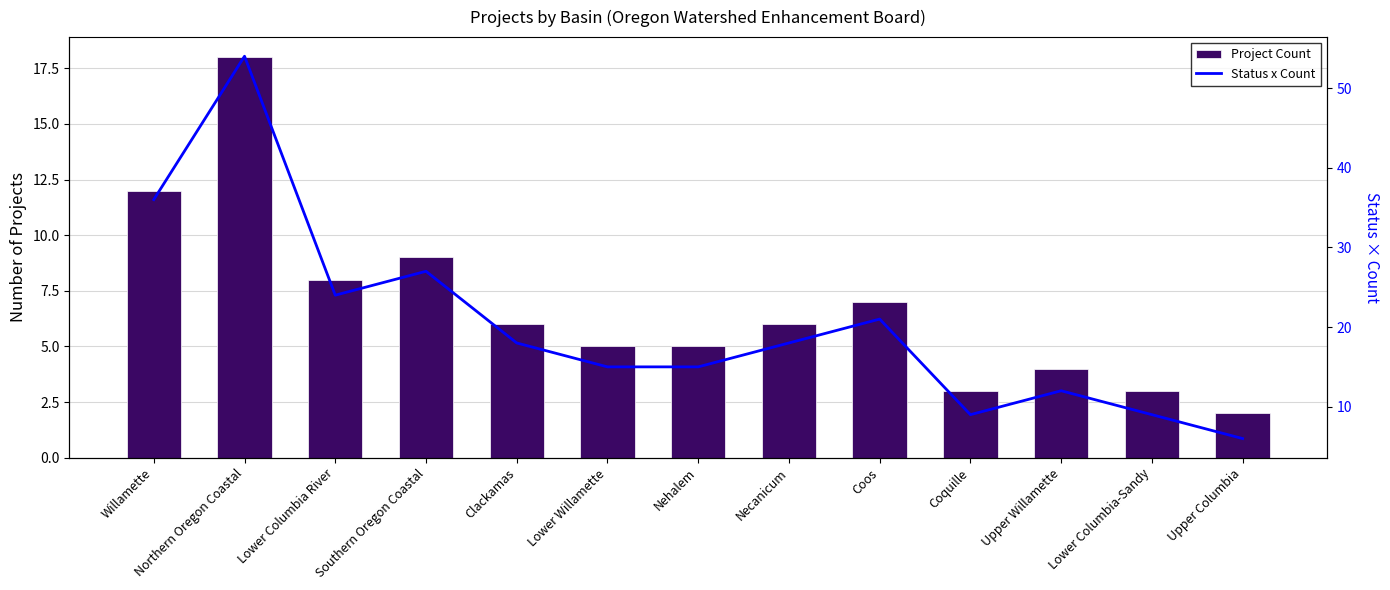

At which category is the sum across all series the highest?

Northern Oregon Coastal